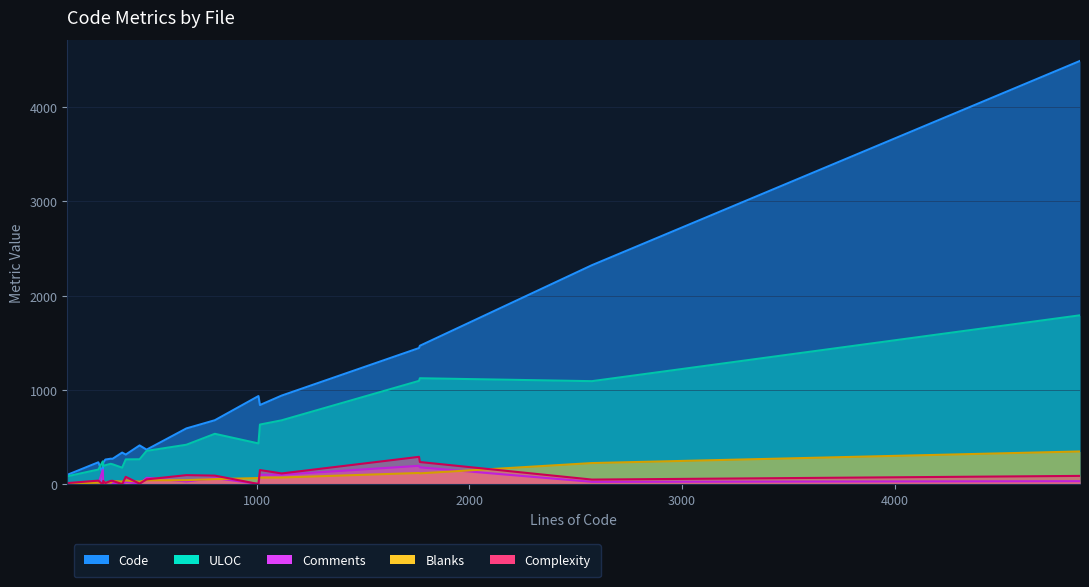

Which series has the widest spread of values?

Code